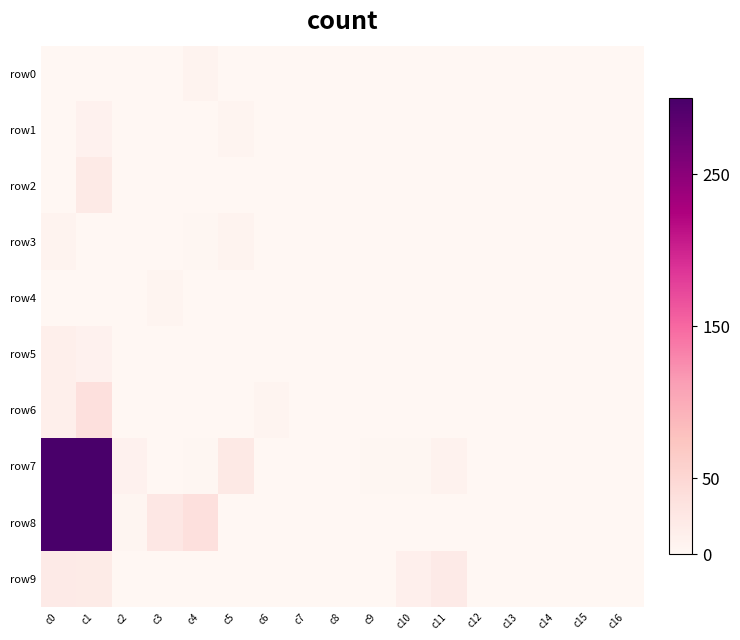

Which series has the widest spread of values?

row7